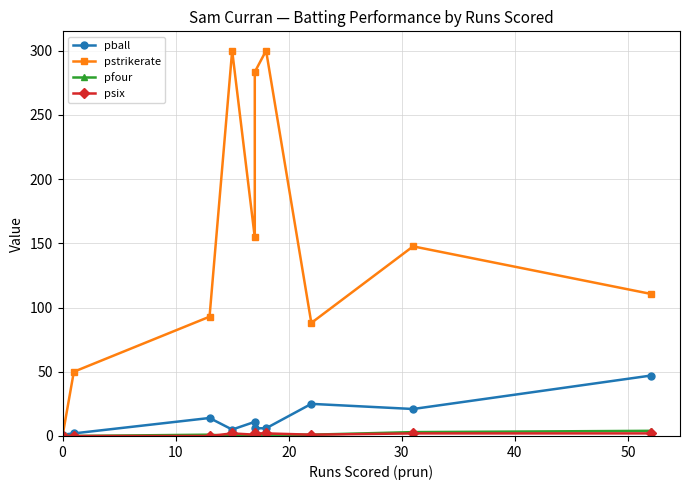

List the series in order of their peak value, lowest first.

psix, pfour, pball, pstrikerate